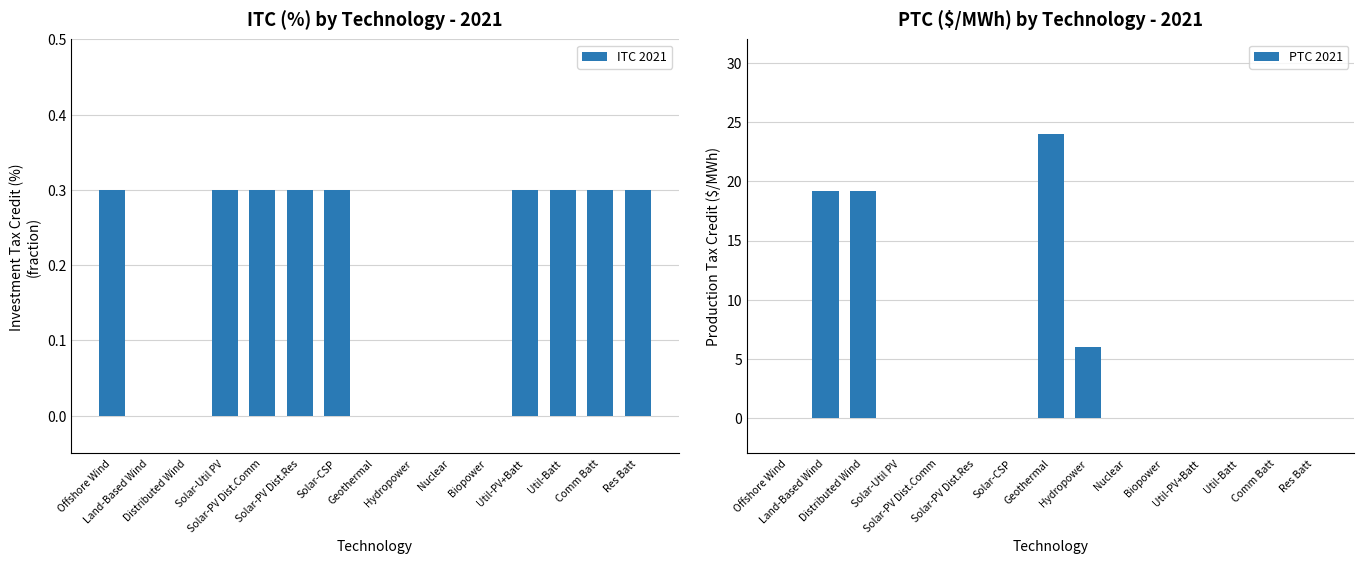

Count the number of categories in the chart.

15